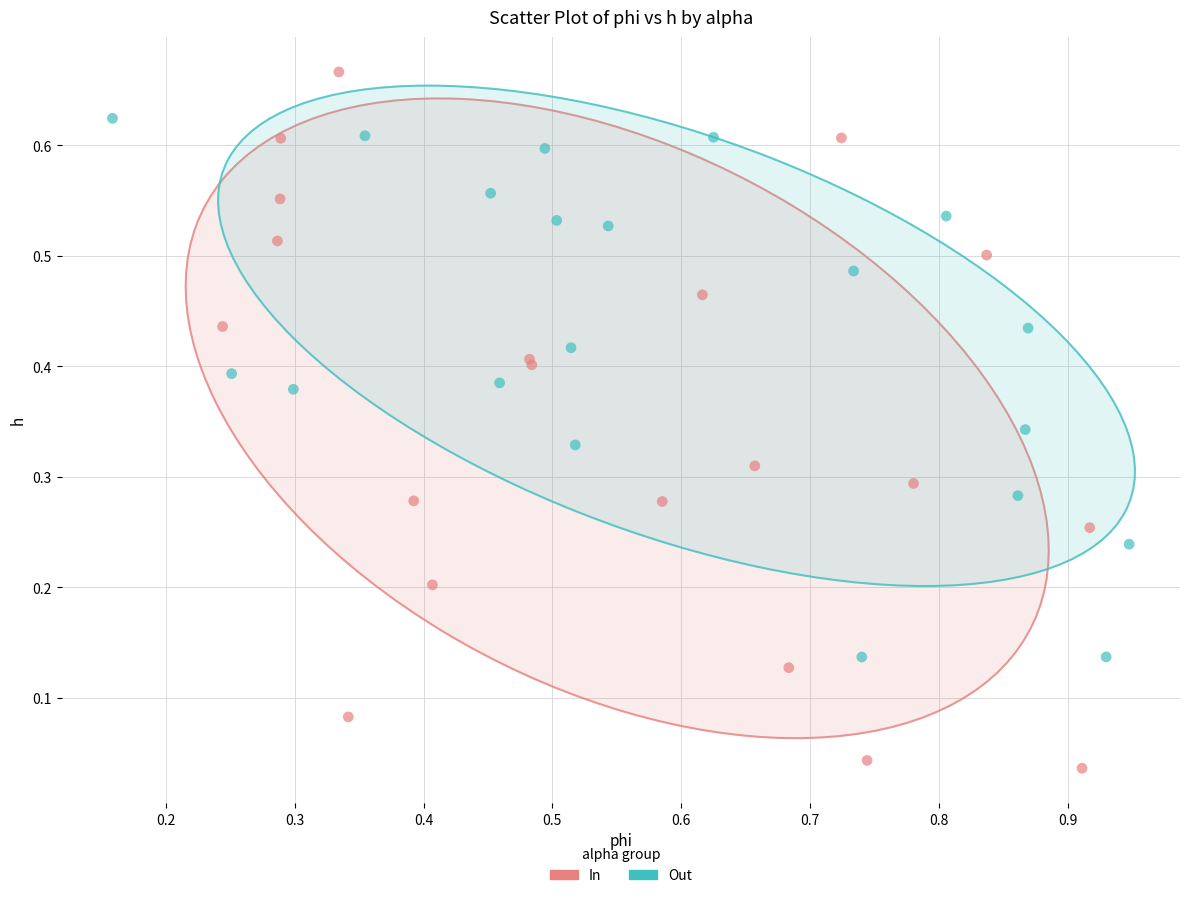

Which series has the largest Y range (max minus min)?

In